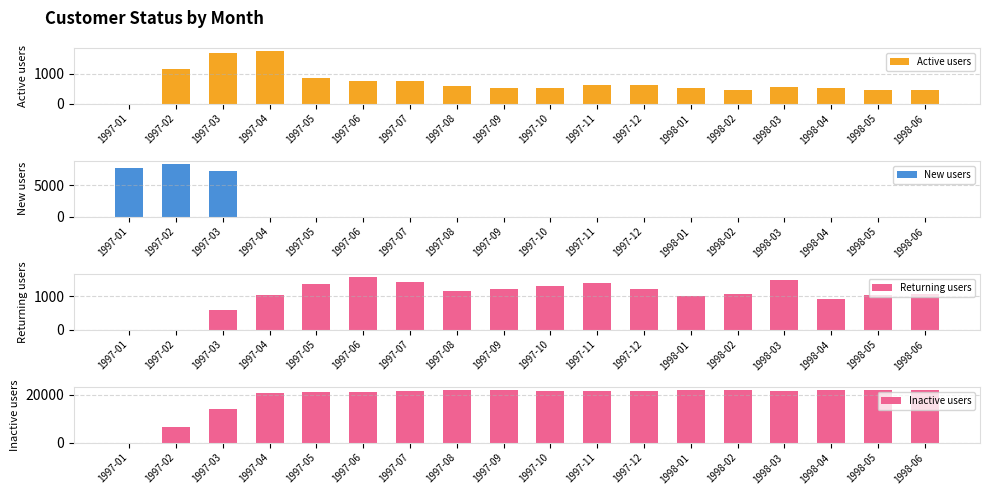

True or false: New users has a value of -5340 at 1998-01.

False